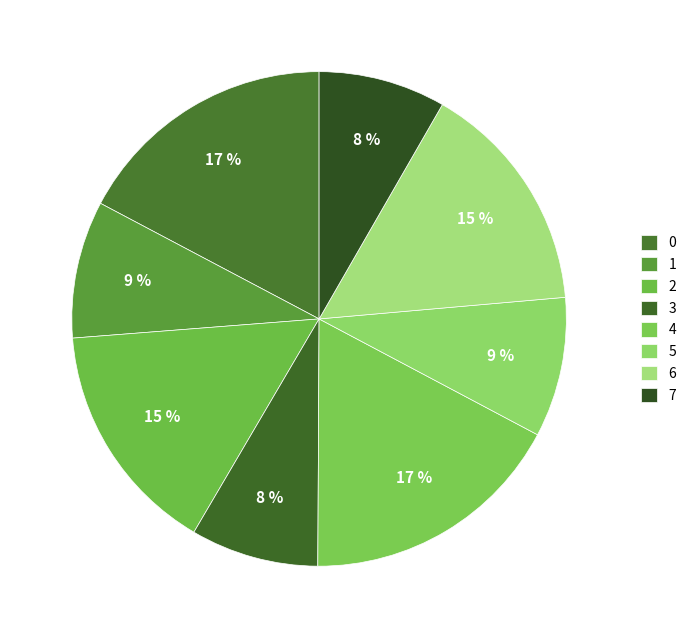

True or false: 3 accounts for 8% of the total.

True